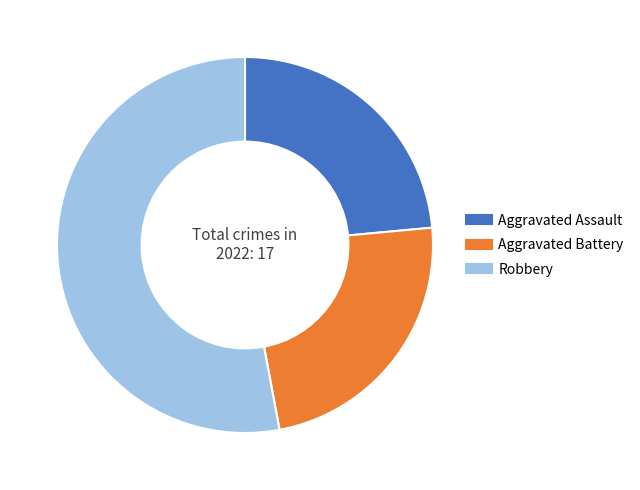

Is there any slice that represents more than half of the pie?

Yes